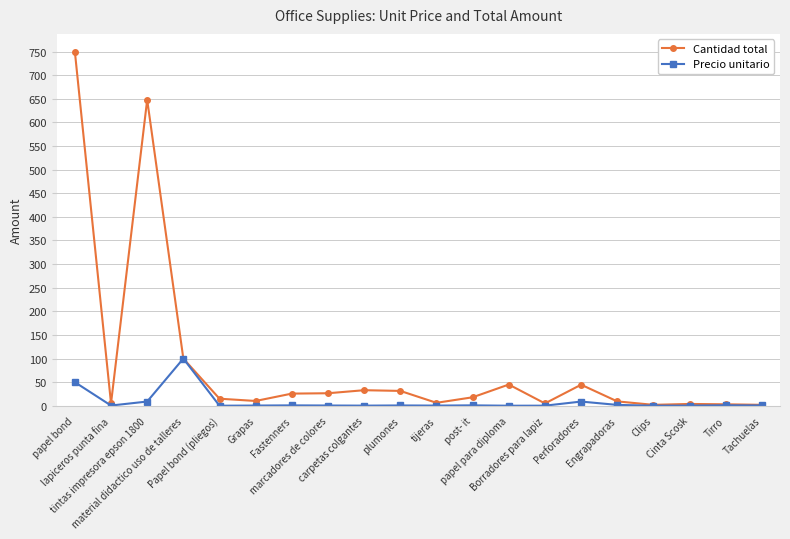

What is the greatest value displayed?

750.0